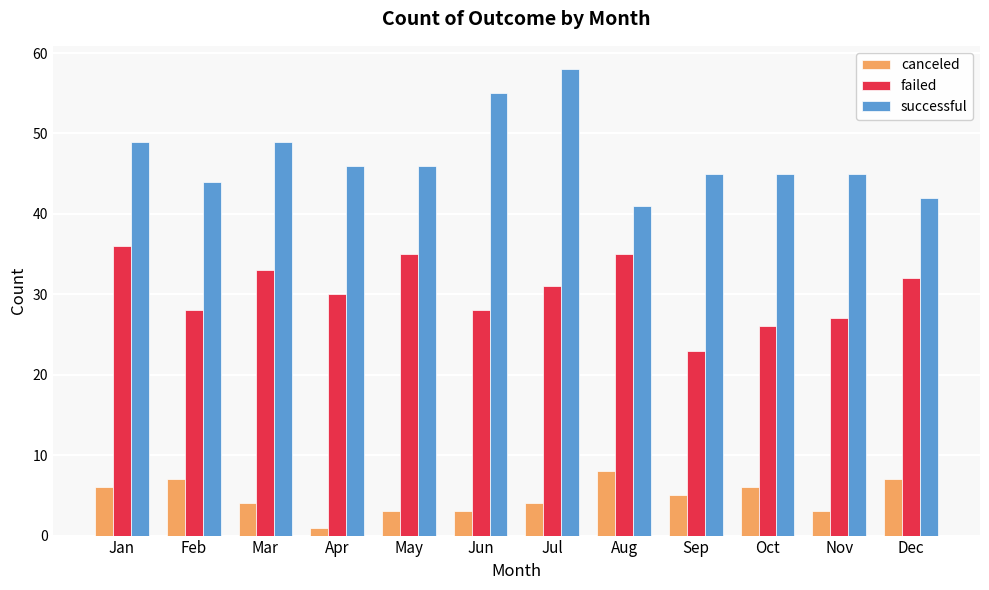

Where does the failed series first go above 31?

Jan